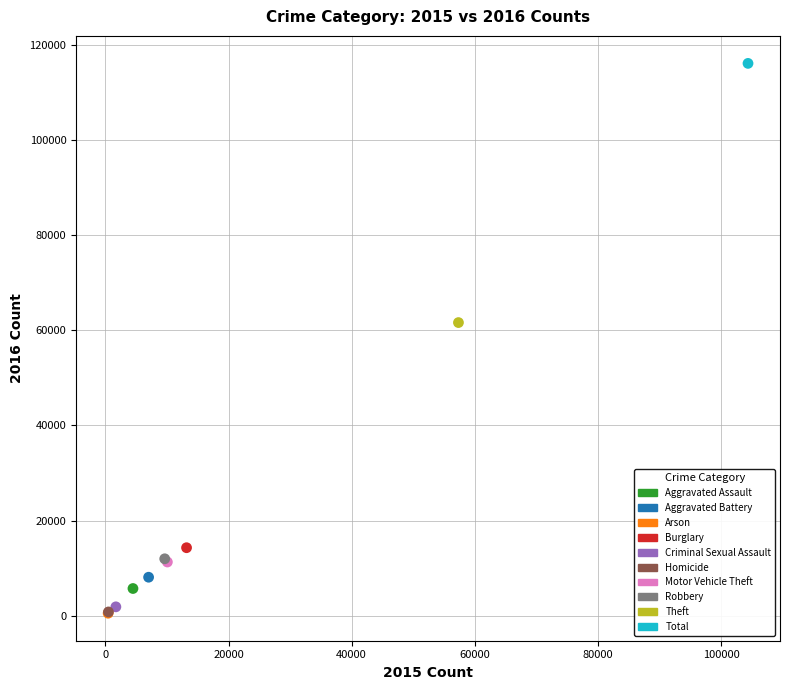

What are all the series names shown in the legend?

Aggravated Assault, Aggravated Battery, Arson, Burglary, Criminal Sexual Assault, Homicide, Motor Vehicle Theft, Robbery, Theft, Total